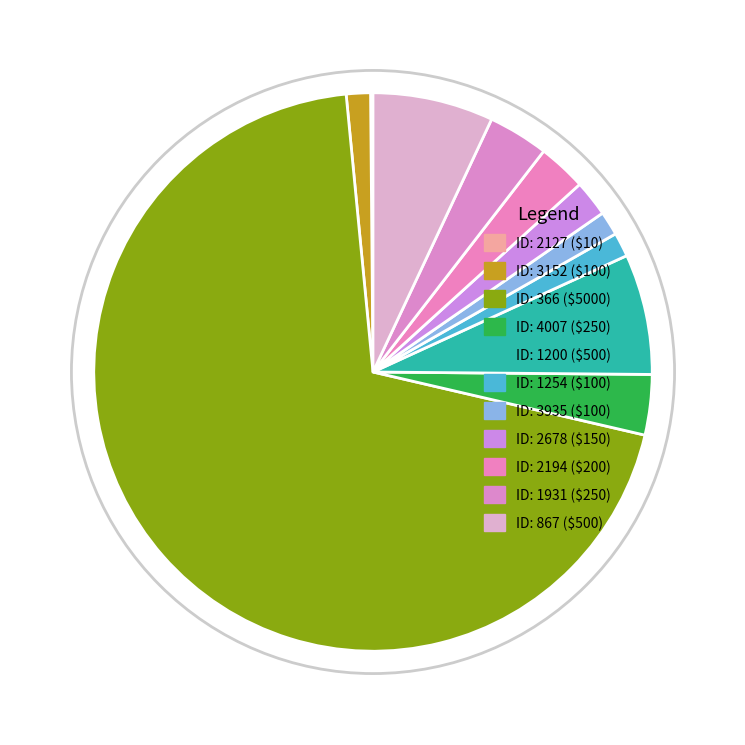

Does 366 account for over 50% of the chart?

Yes